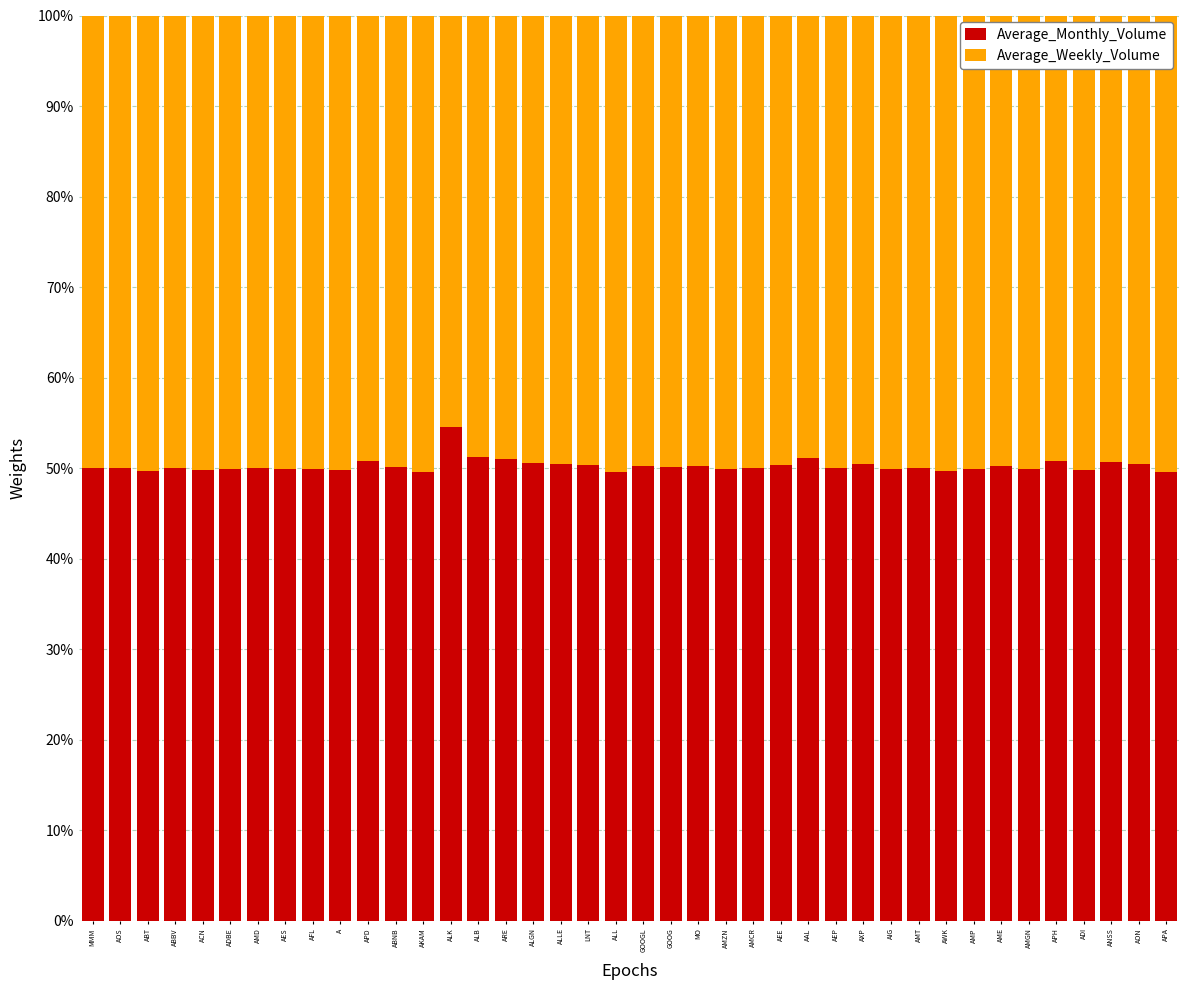

Are the bars grouped side by side (vs. stacked)?

No